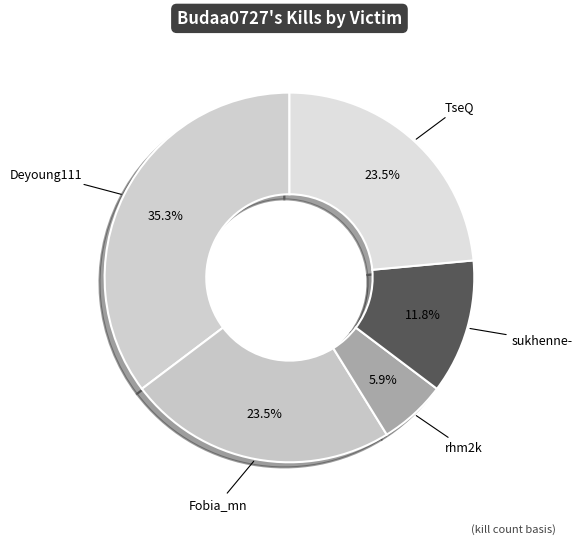

How many slices are in this pie chart?

5